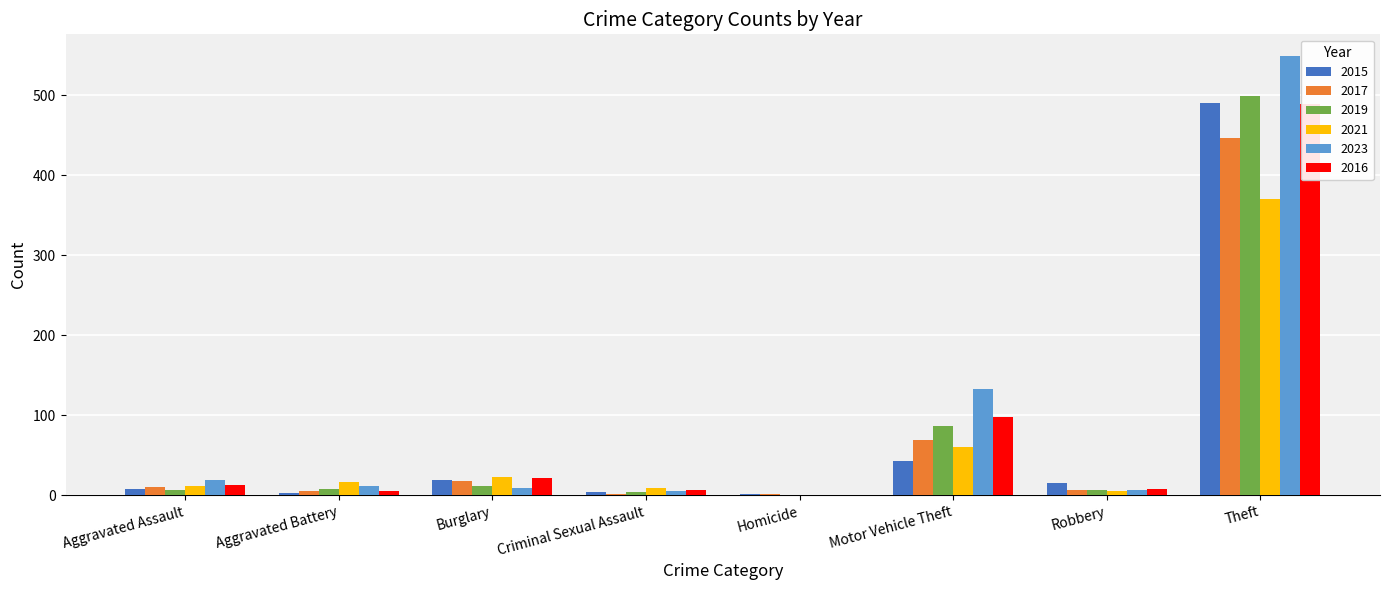

What is the difference between the maximum and minimum values in the 2015 series?

490